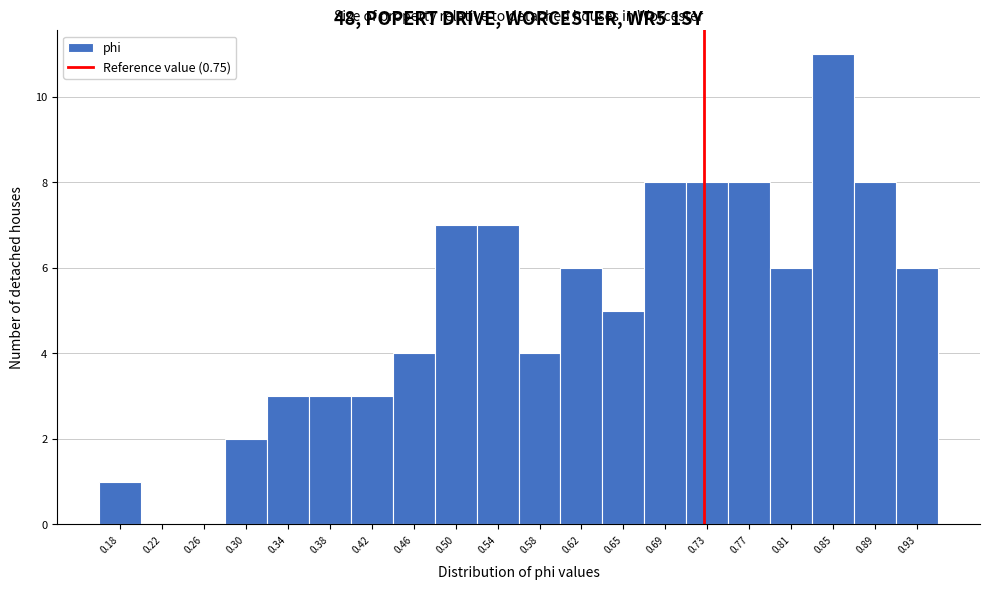

Reading left to right, list all the values displayed in this chart.

0.18=1	0.22=0	0.26=0	0.30=2	0.34=3	0.38=3	0.42=3	0.46=4	0.50=7	0.54=7	0.58=4	0.62=6	0.65=5	0.69=8	0.73=8	0.77=8	0.81=6	0.85=11	0.89=8	0.93=6